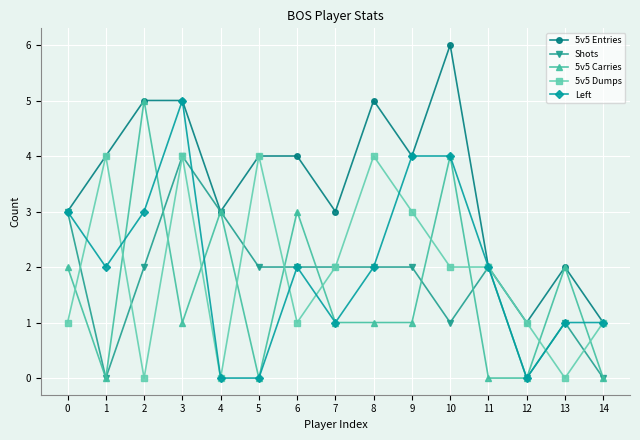

How many distinct data groups are displayed?

5